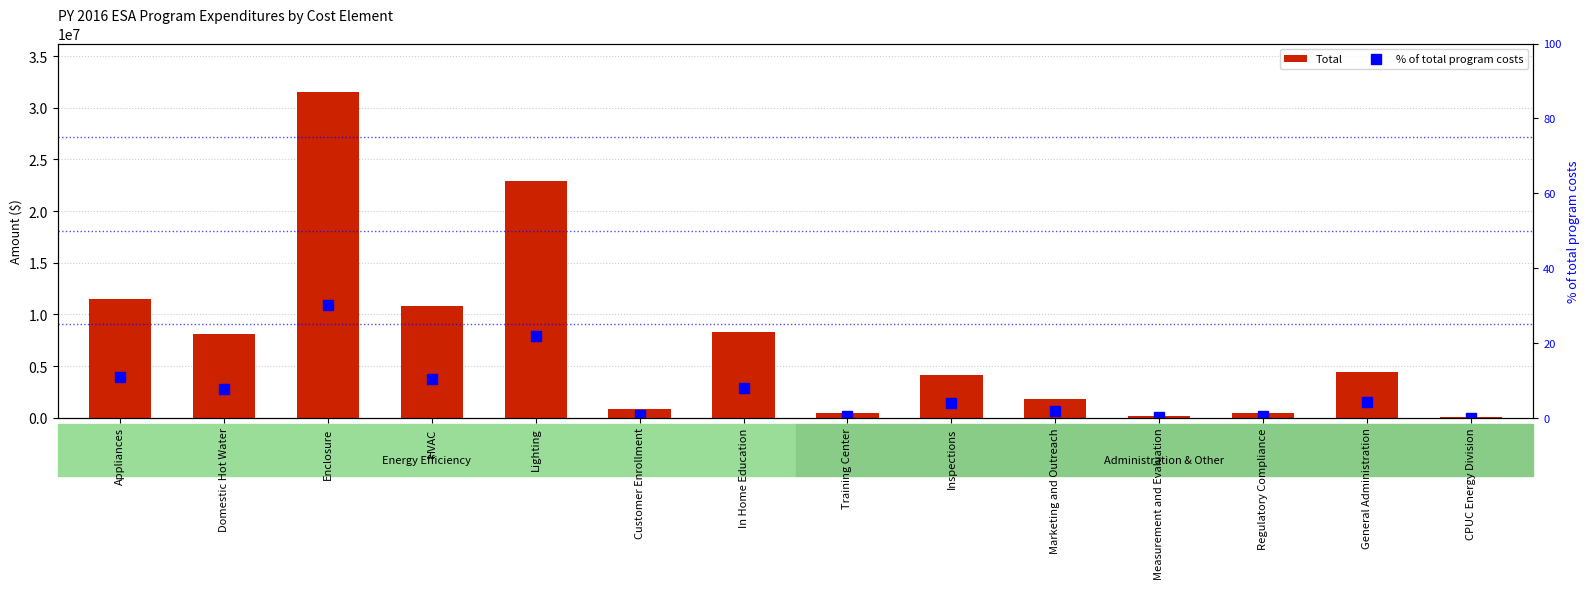

What is the highest value of the % of total program costs series?

30.0